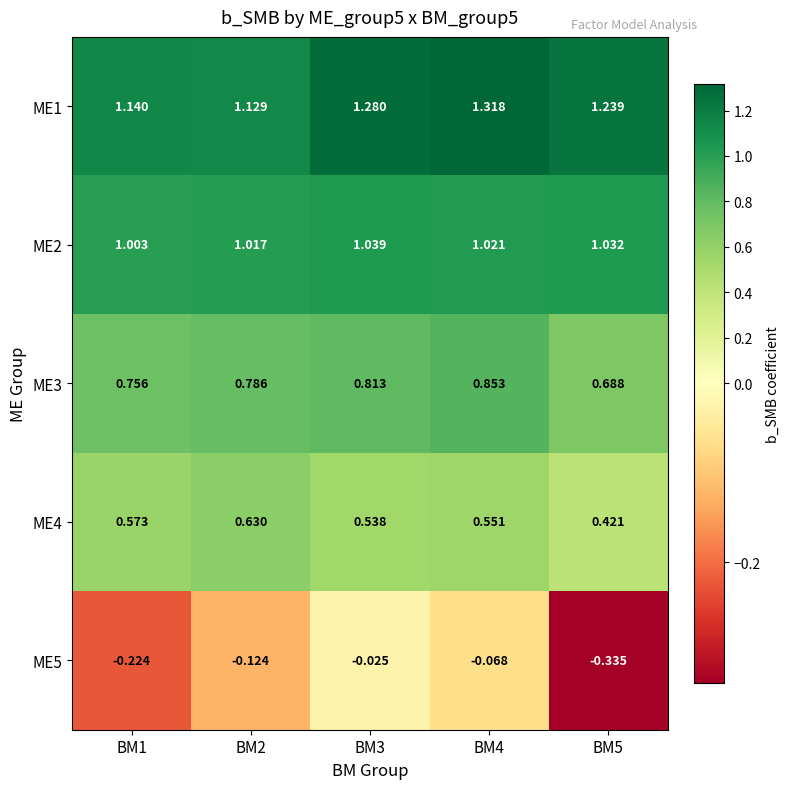

Is the value of ME3 at BM2 greater than the value of ME4 at BM1?

Yes